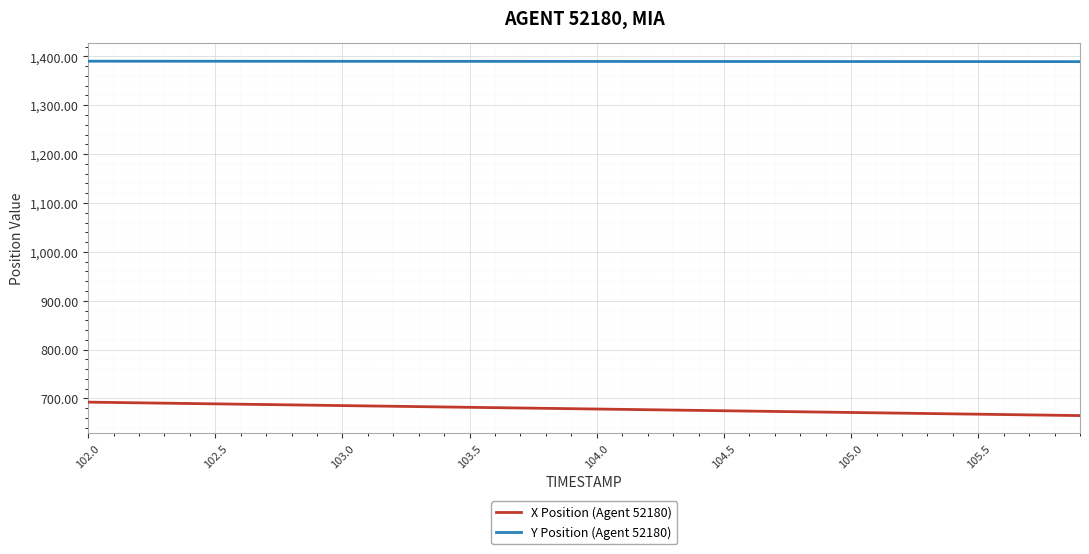

List the series in order of their overall mean, lowest first.

X Position (Agent 52180), Y Position (Agent 52180)